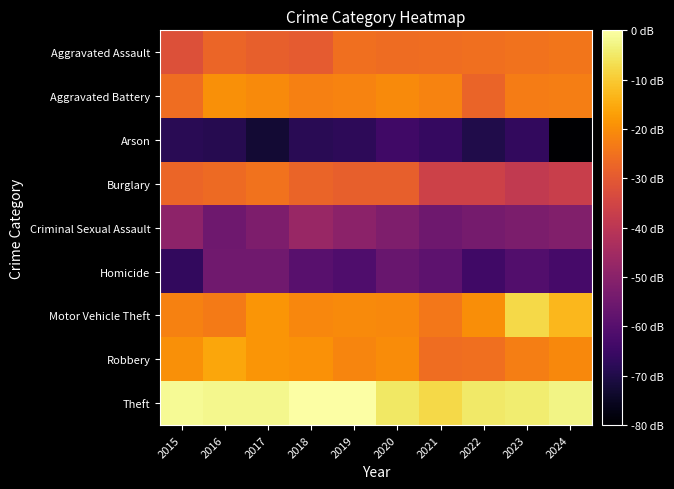

List the series in order of their peak value, lowest first.

Arson, Homicide, Criminal Sexual Assault, Burglary, Aggravated Assault, Aggravated Battery, Robbery, Motor Vehicle Theft, Theft